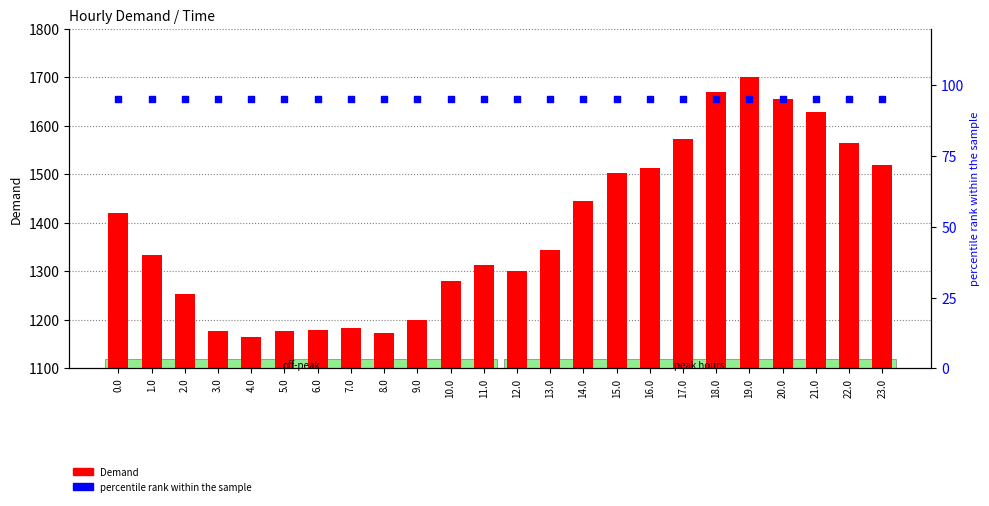

Which series reaches the minimum Y coordinate?

percentile rank within the sample